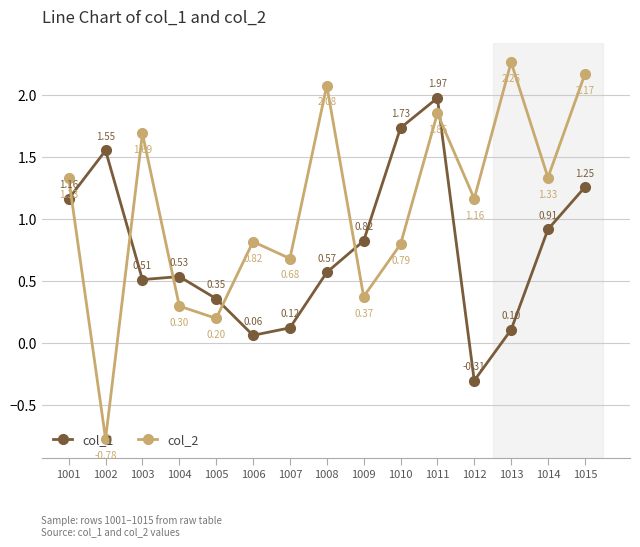

Rank the series at 1002 from lowest to highest value.

col_2, col_1